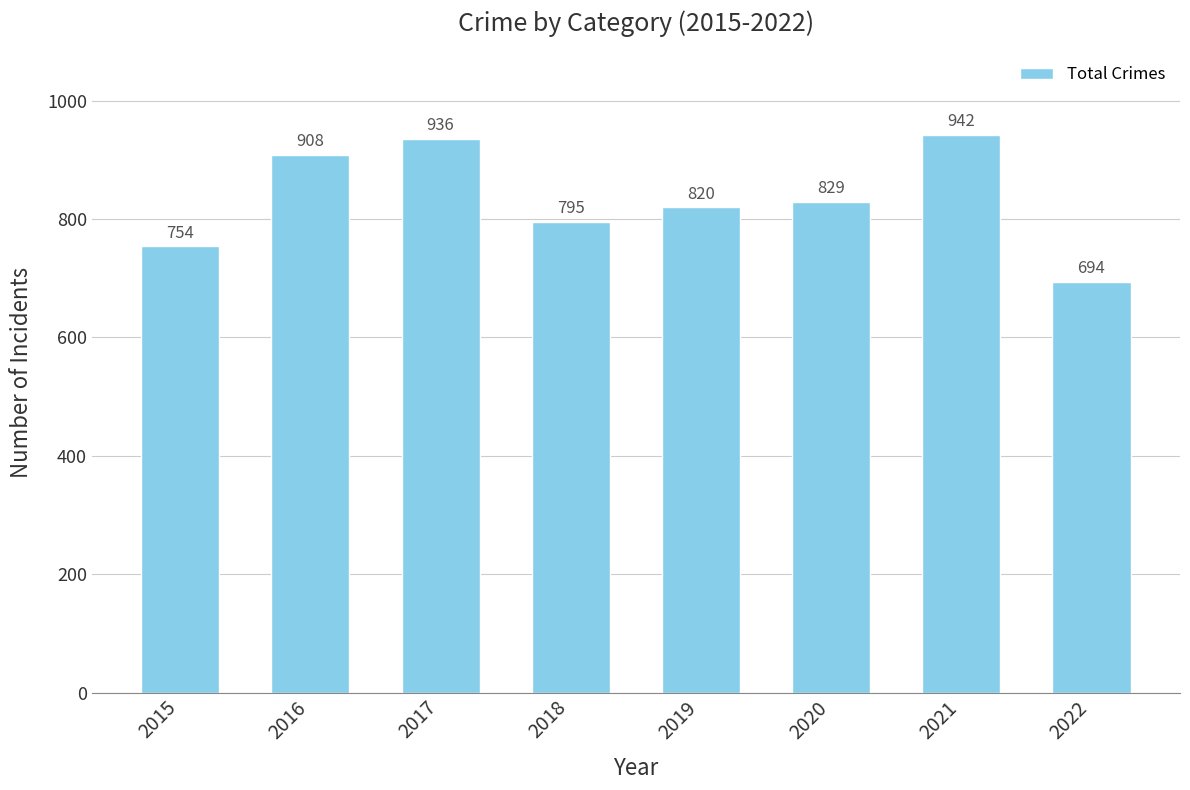

What is the difference between the values at 2022 and 2015?

60